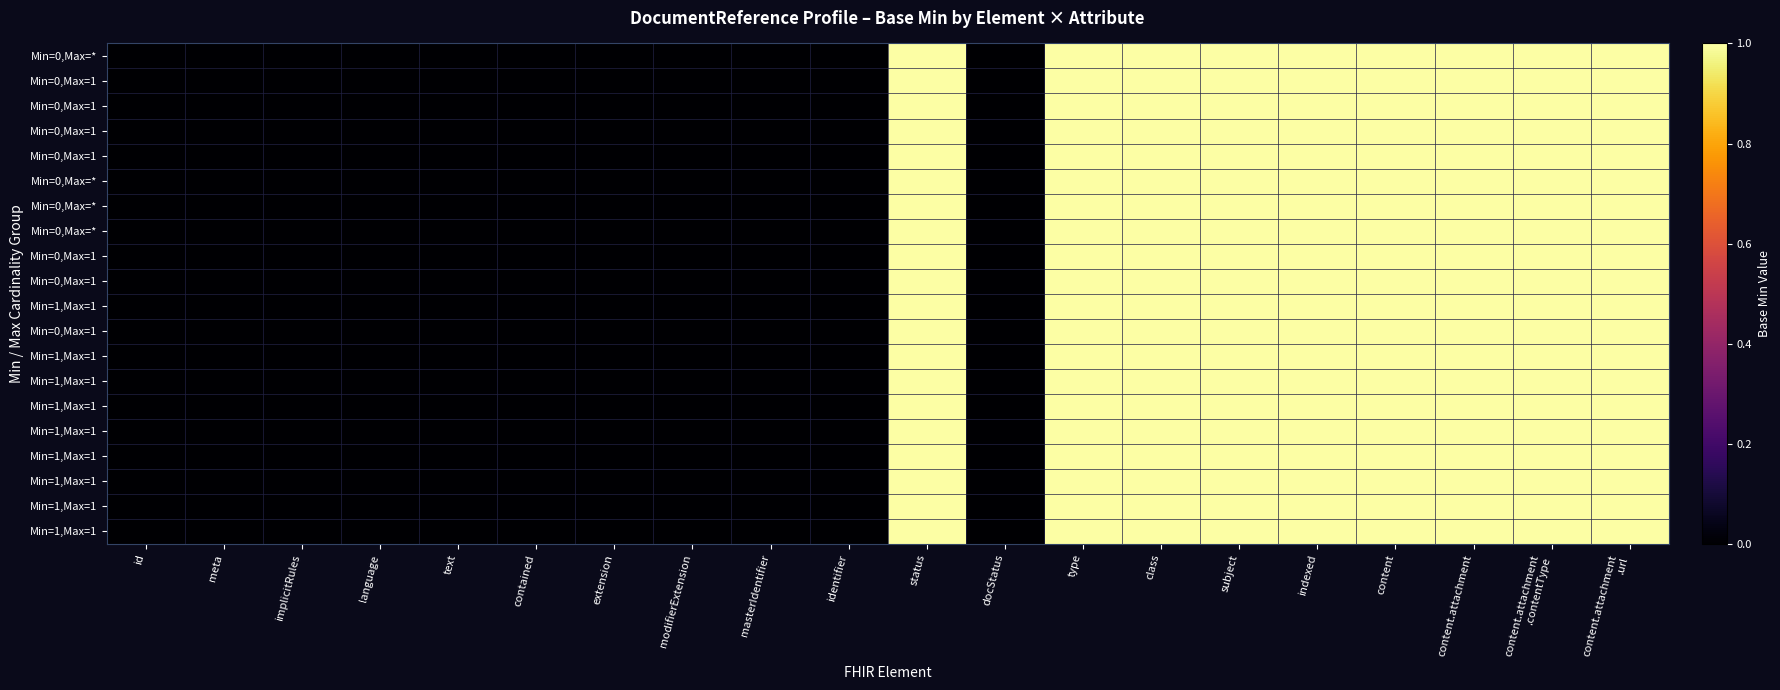

At how many categories does at least one series exceed 0?

9